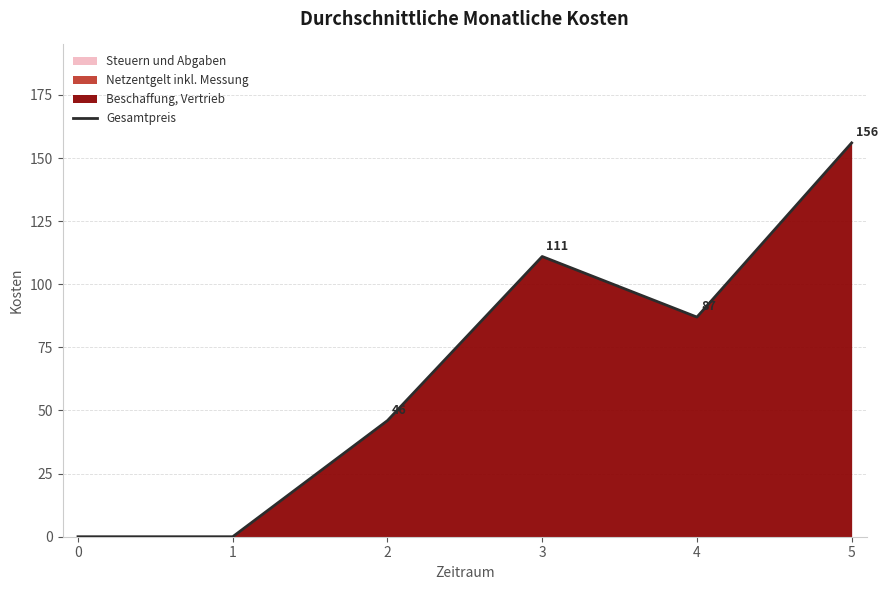

Which category has the highest value in the Gesamtpreis series?

5